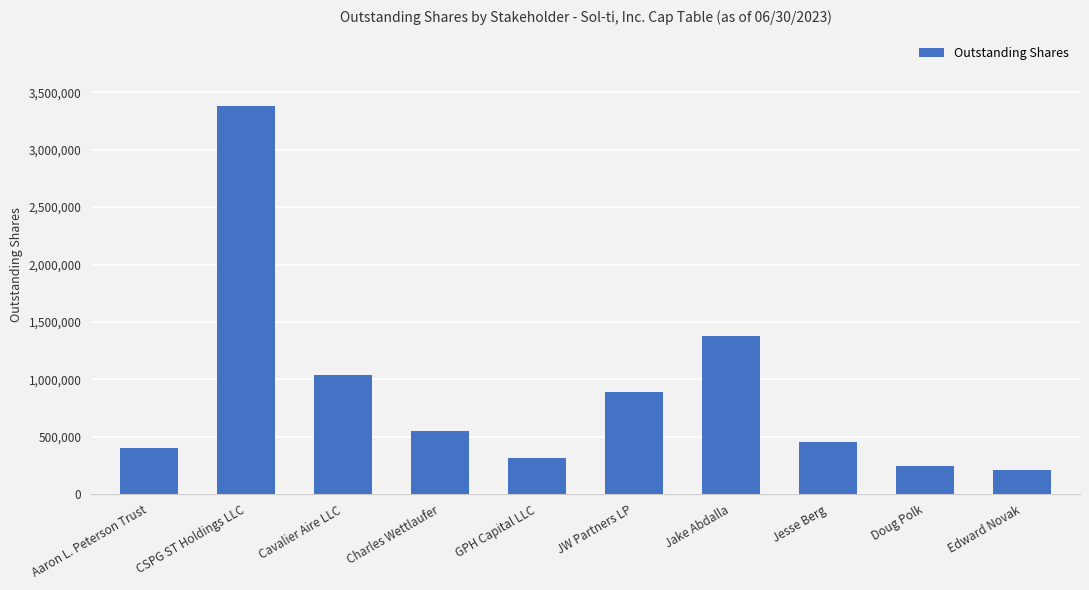

What is the label of the 10th bar from the right?

Aaron L. Peterson Trust